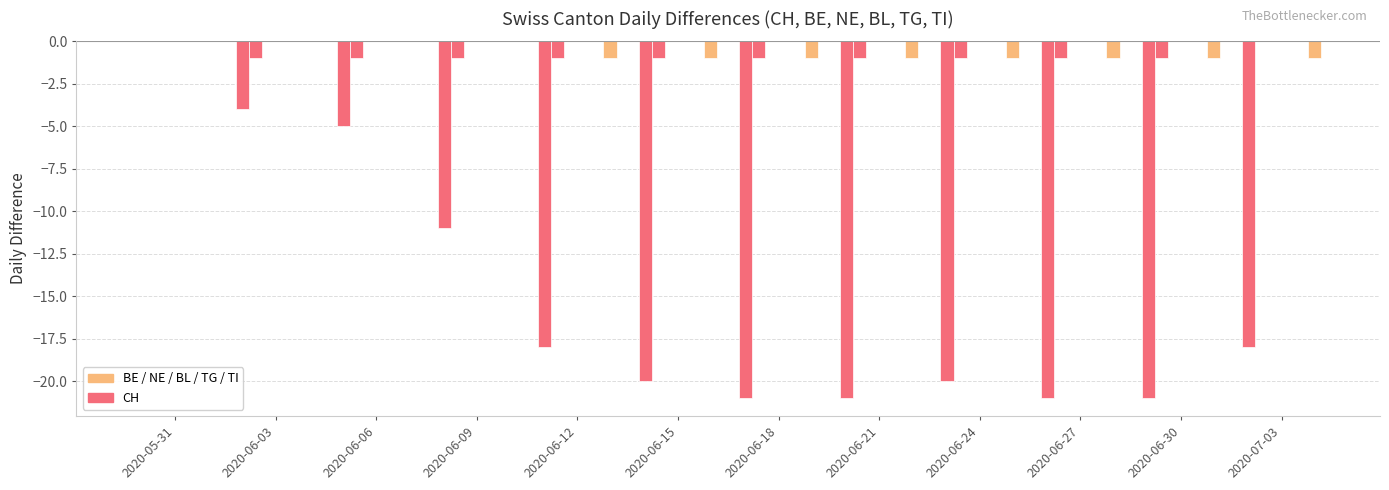

At how many categories does at least one series exceed -14?

12